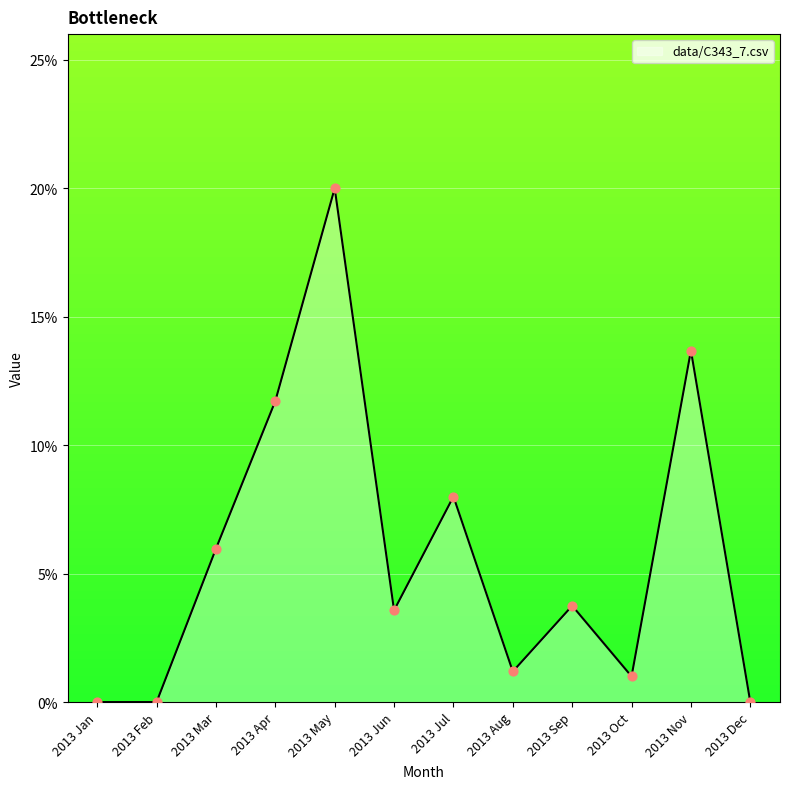

Which has a higher value, 2013 Aug or 2013 Mar?

2013 Mar